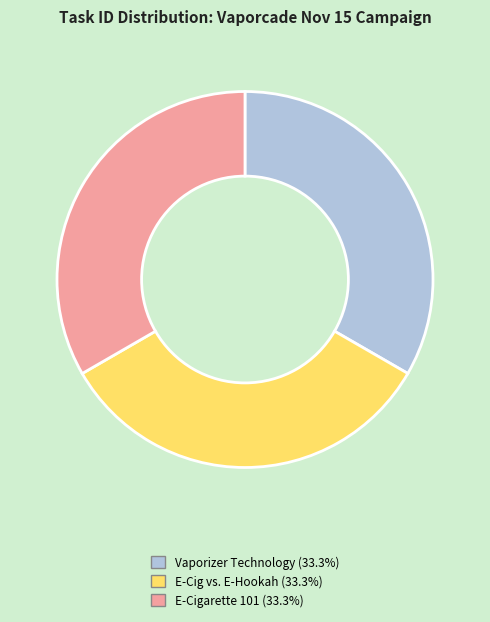

Is there any slice that represents more than half of the pie?

No